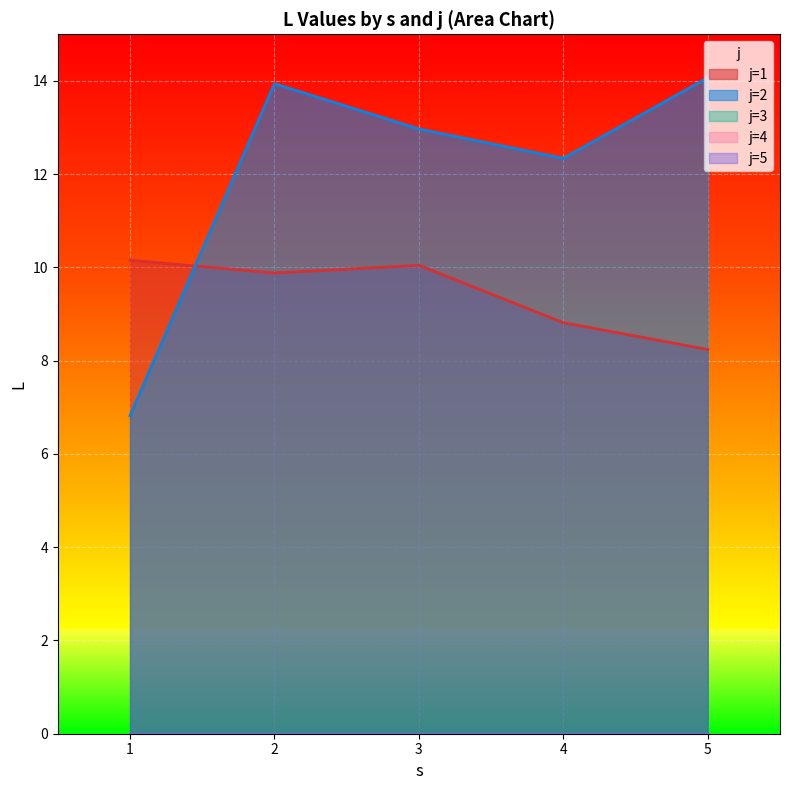

Does the chart display data point markers on the line(s)?

No